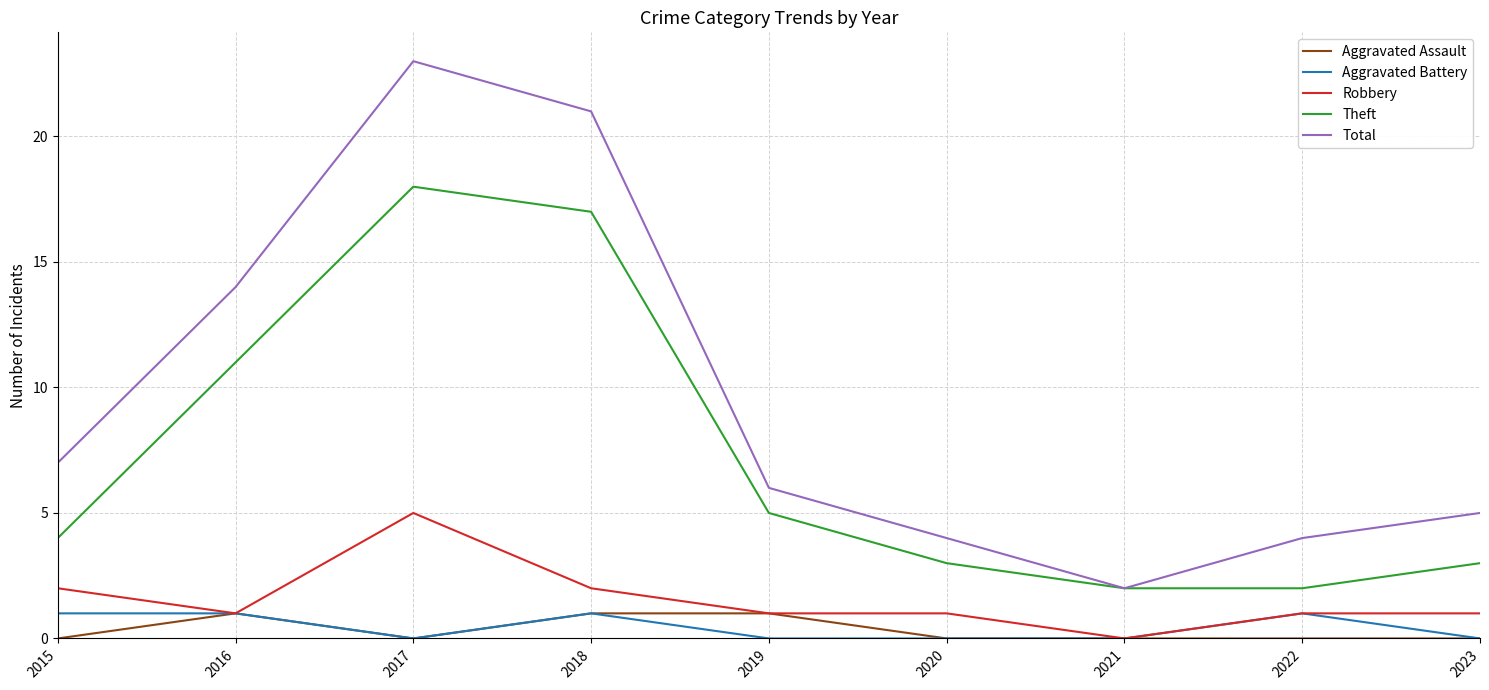

True or false: Aggravated Battery and Total cross at least once.

False